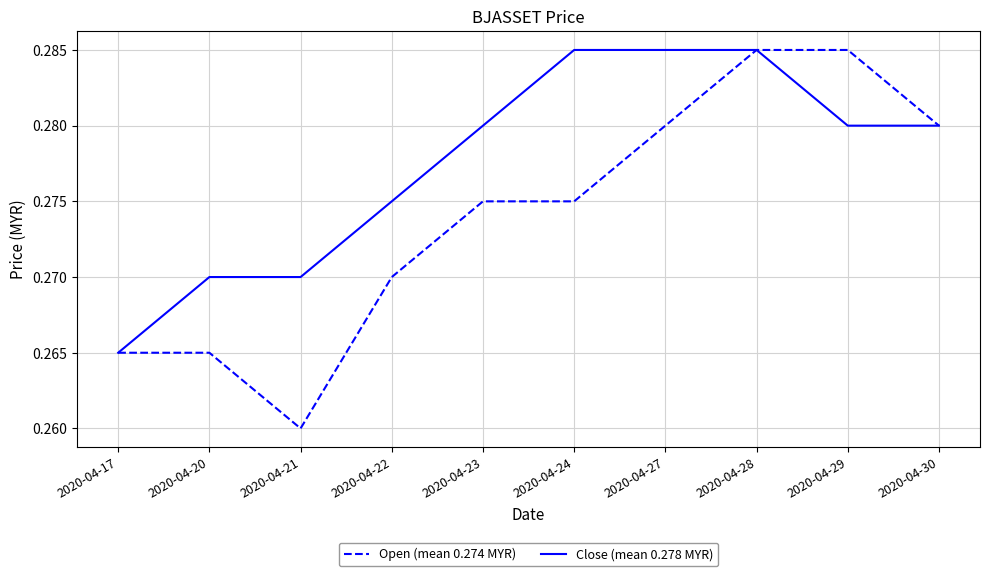

Which series has the largest total across all categories?

Close (mean 0.278 MYR)